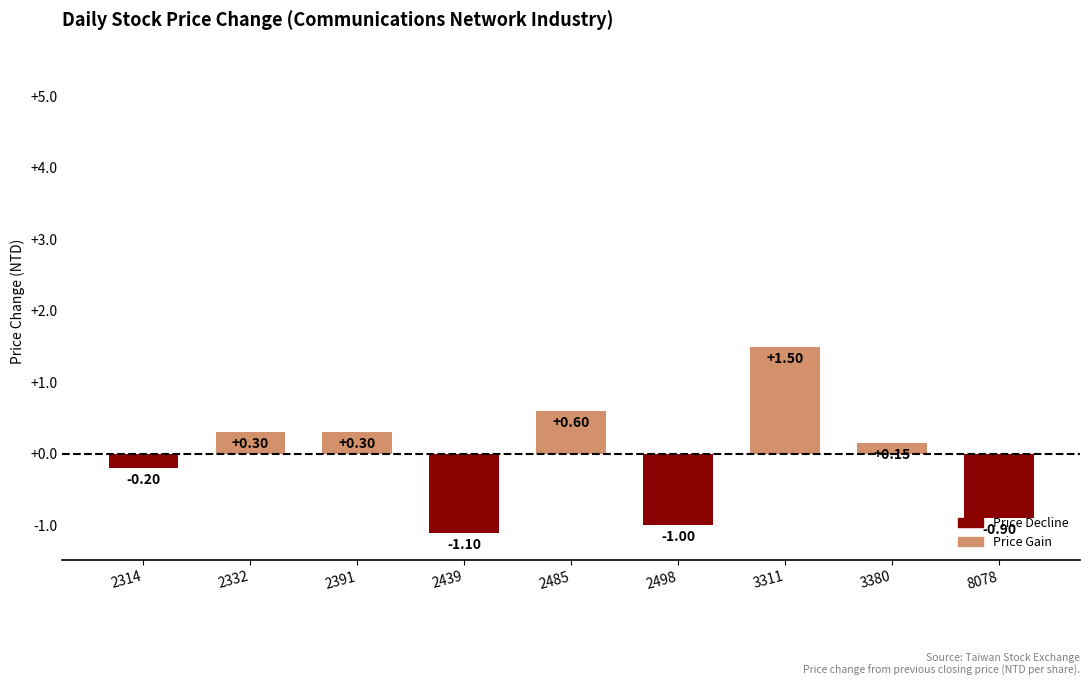

What is the maximum value shown in the chart?

1.5